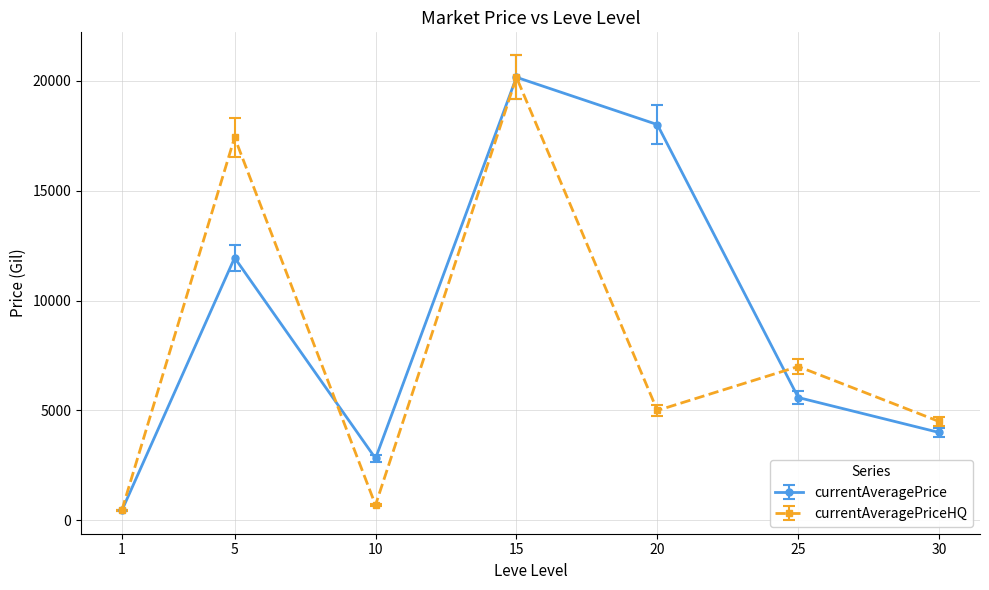

How many data points in currentAveragePriceHQ are less than 5000?

3